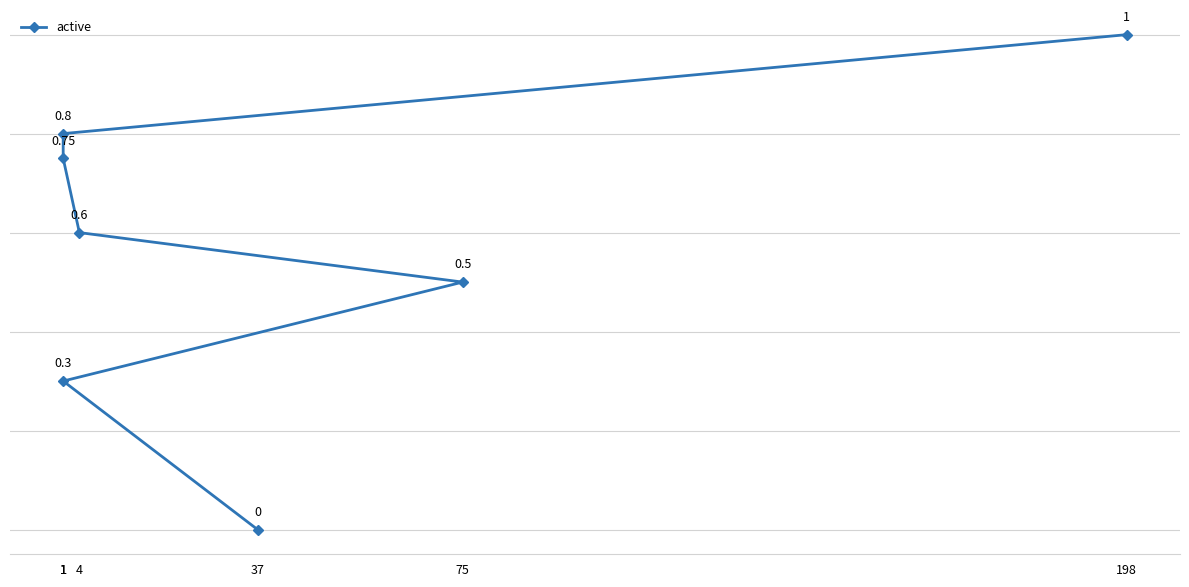

What is the sum of all values?

4.0